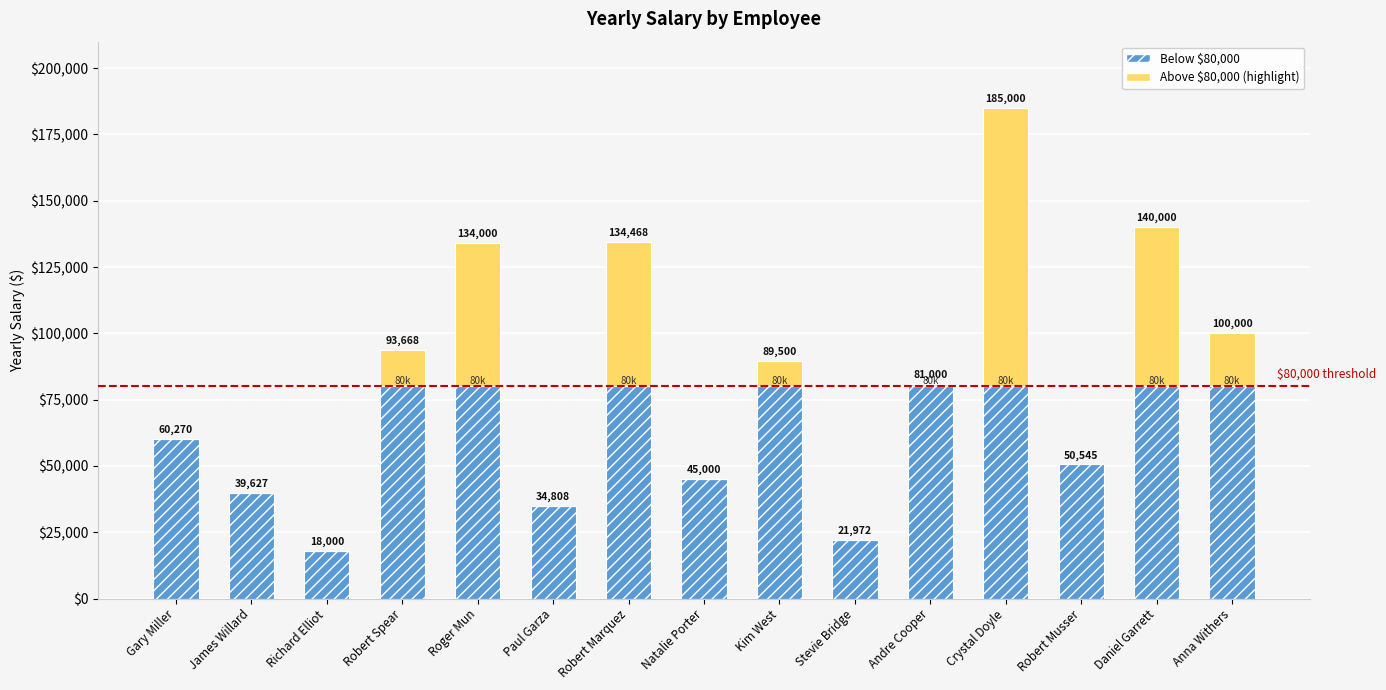

What is the label of the 7th bar from the right?

Kim West